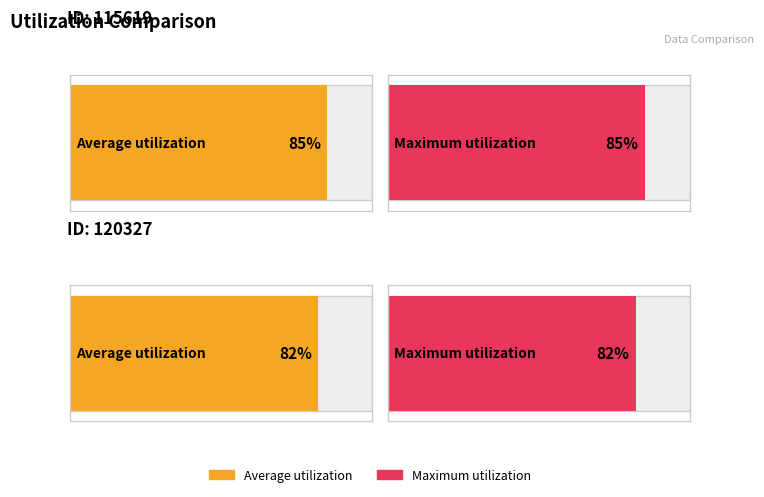

Rank the series by their maximum value, from highest to lowest.

Average utilization, Maximum utilization